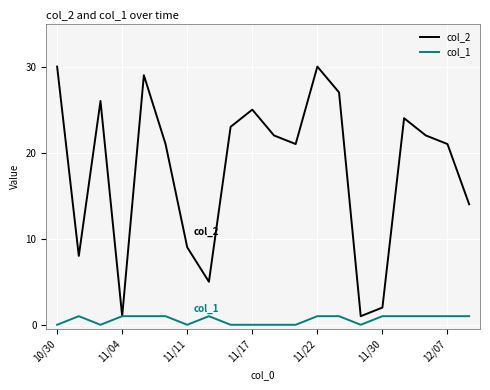

Which series has the largest total across all categories?

col_2